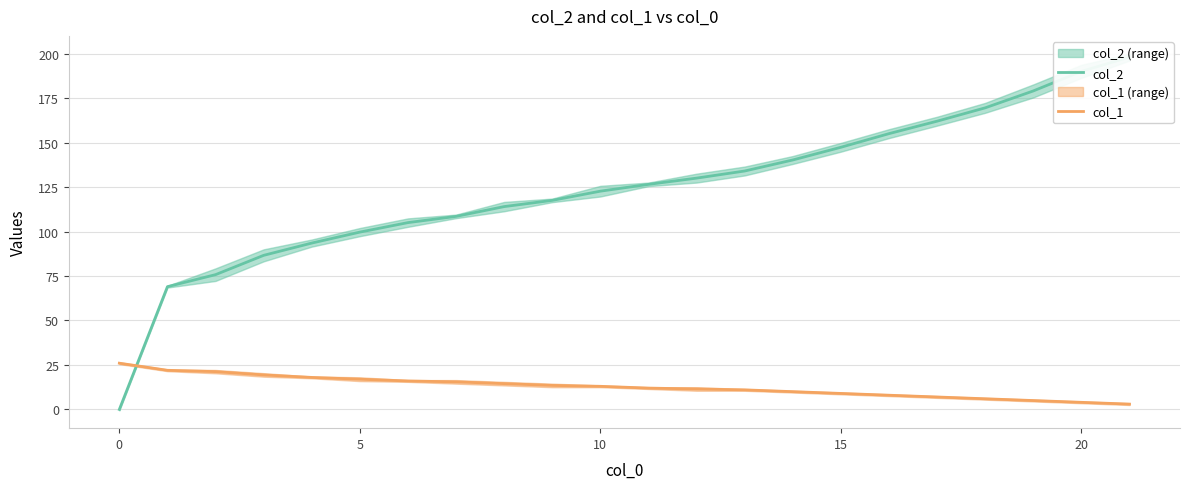

What are all the series names shown in the legend?

col_2, col_1